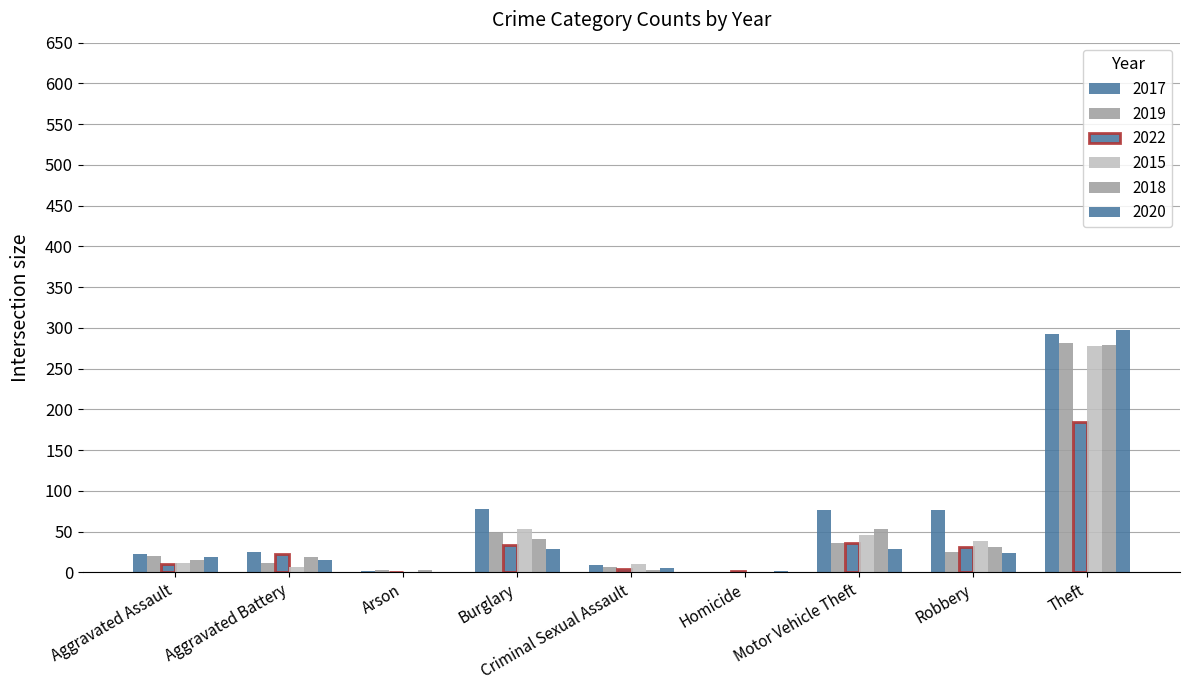

Count the number of data series in this chart.

6